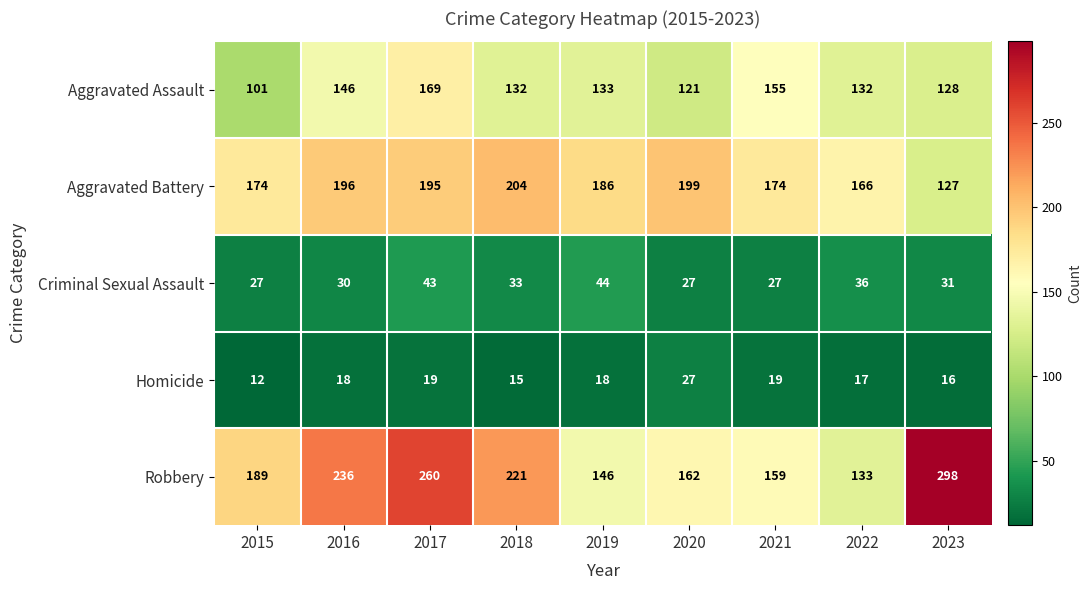

Which label corresponds to the smallest value in the chart?

2015